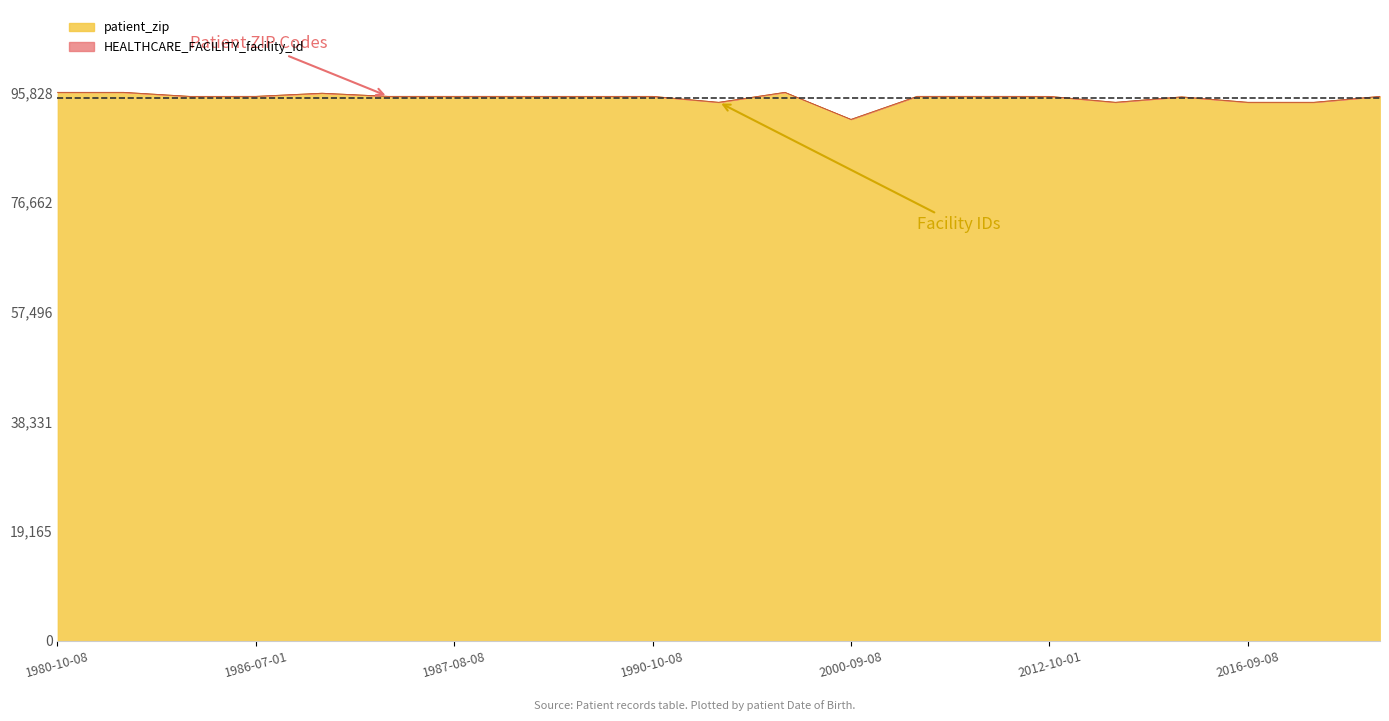

What is the maximum value shown in the chart?

95828